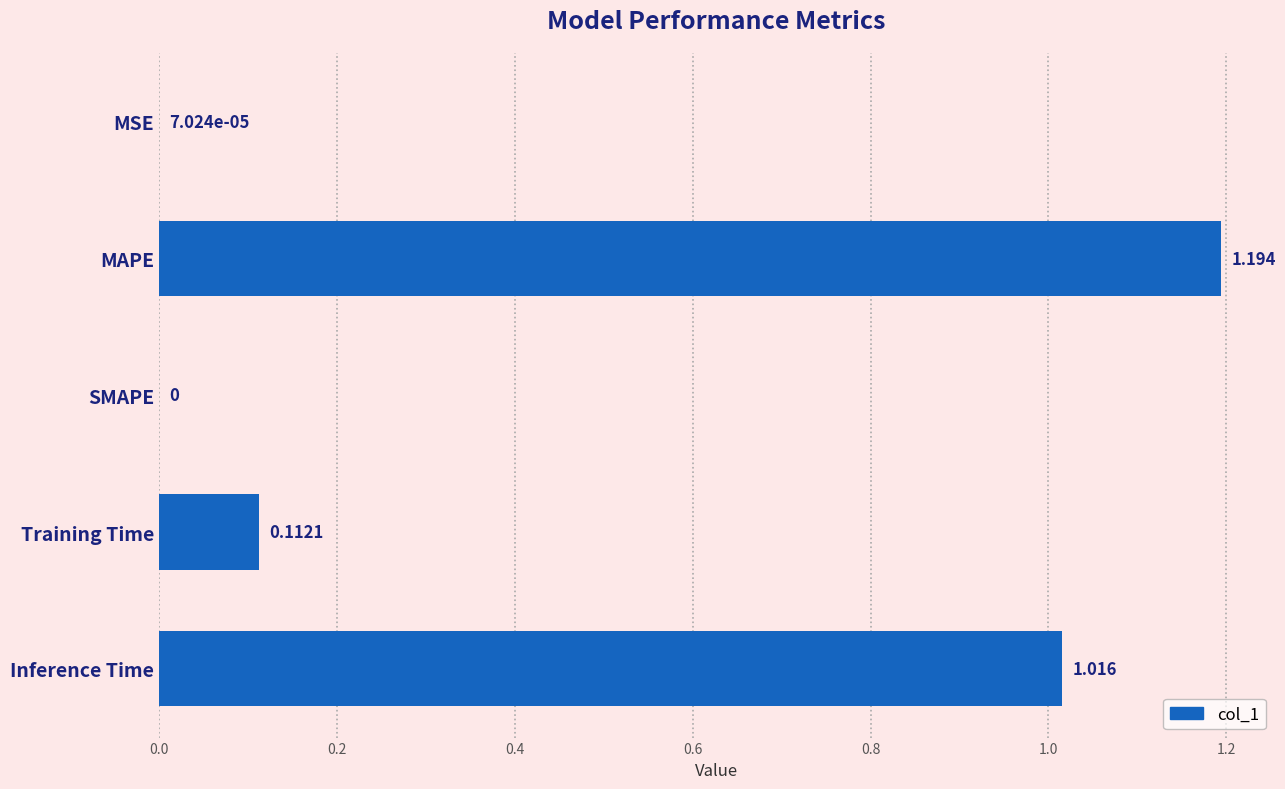

Are the bars grouped side by side (vs. stacked)?

No